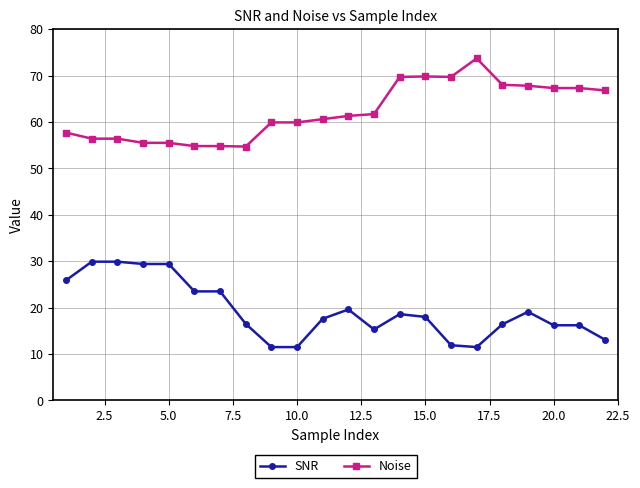

What is the highest value of the SNR series?

29.9